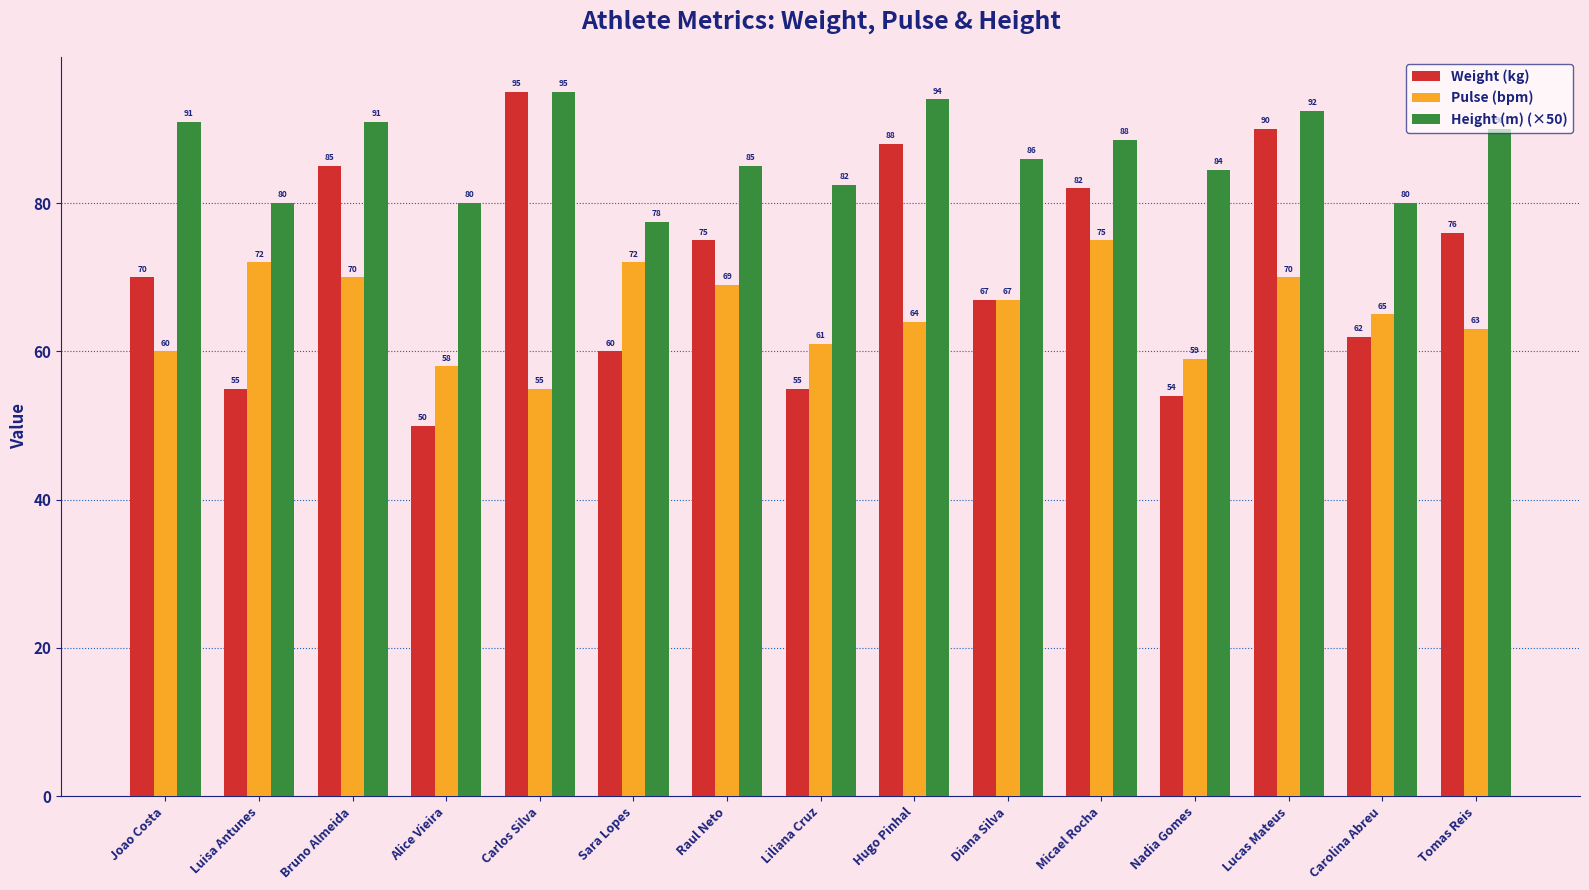

At which label is Weight (kg) closest to 72?

Joao Costa